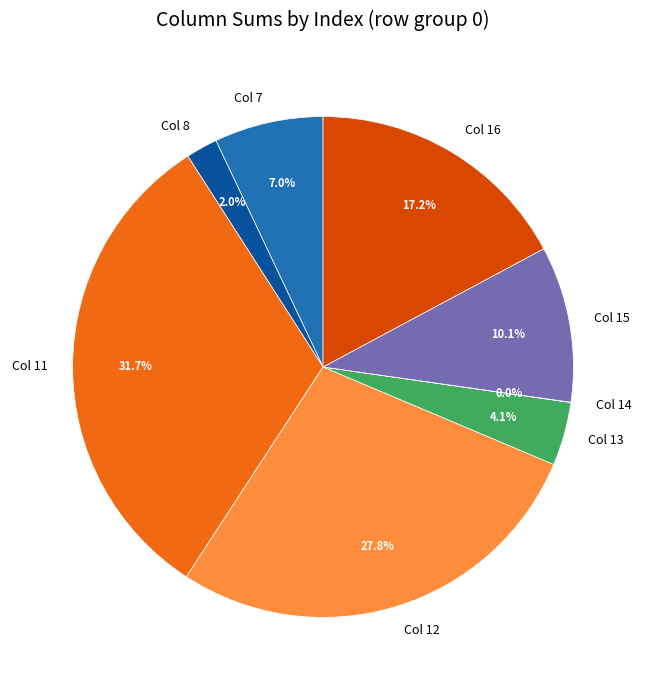

Which category has the biggest portion of the pie?

Col 11